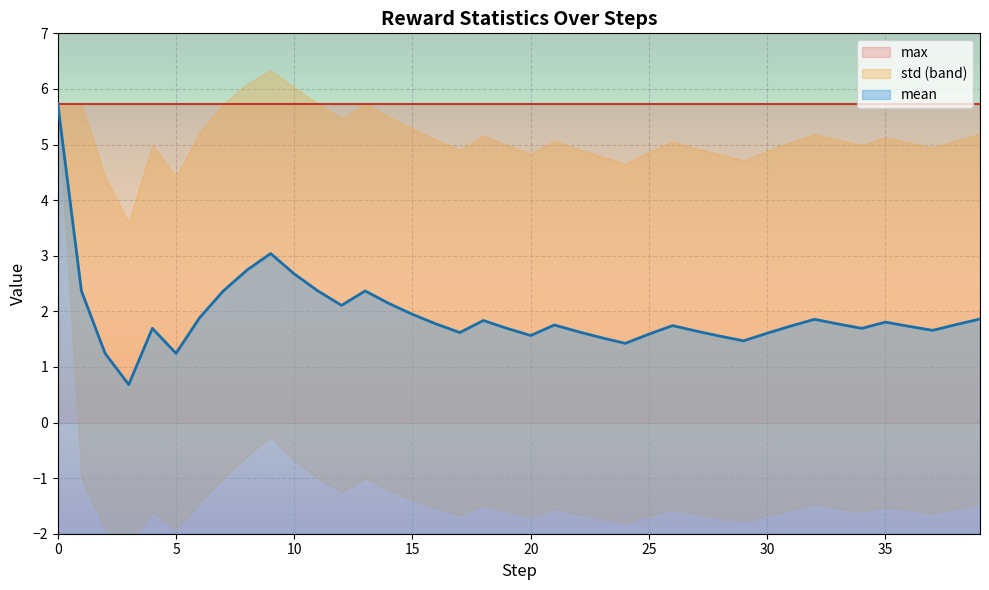

Which series has the widest spread of values?

mean